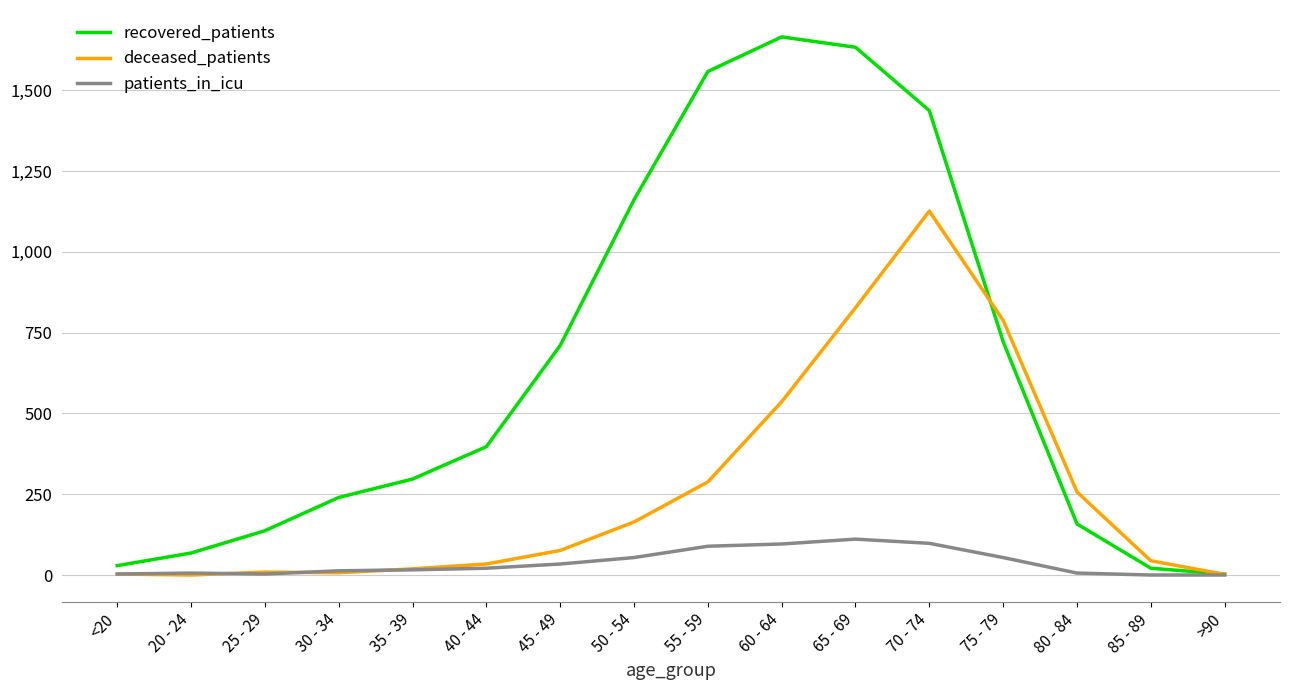

True or false: patients_in_icu has a value of 34 at 45 - 49.

True